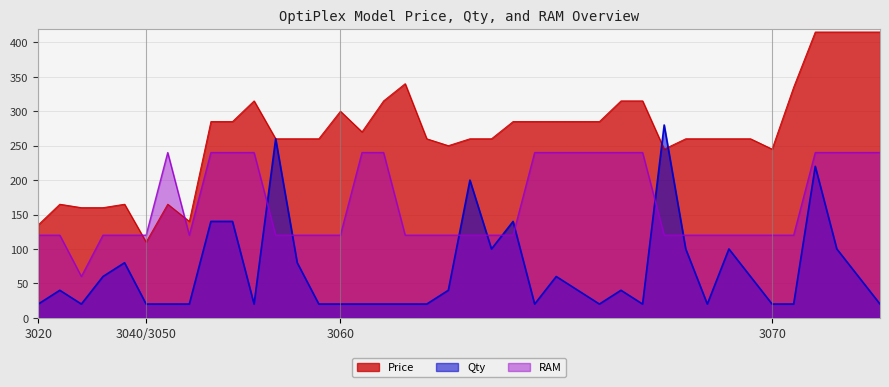

What is the difference between the maximum and minimum values in the Price series?

305